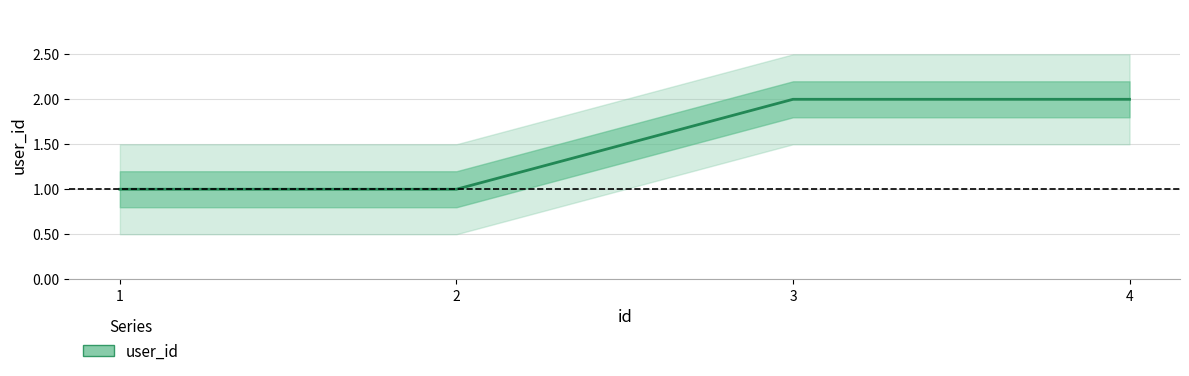

What is the minimum value shown in the chart?

1